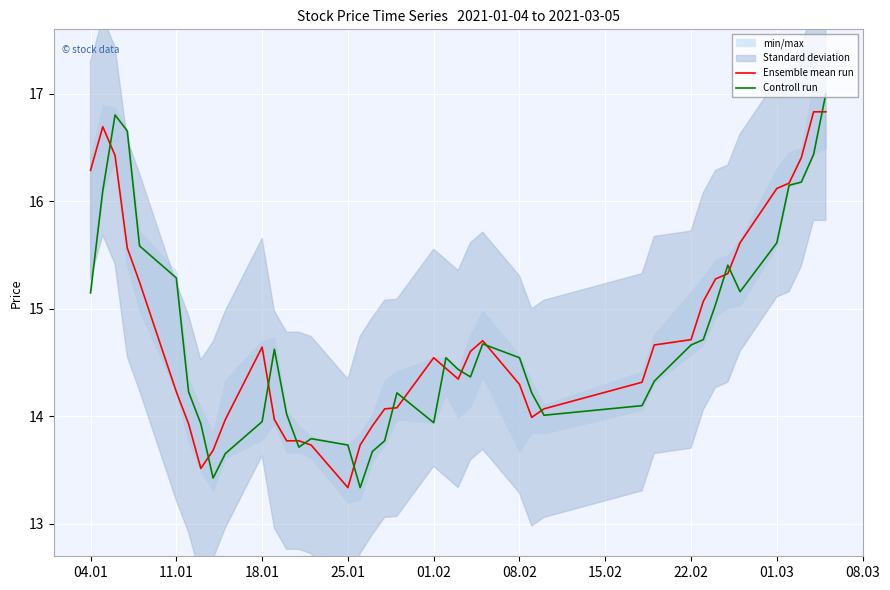

What is the maximum value for Controll run?

17.0